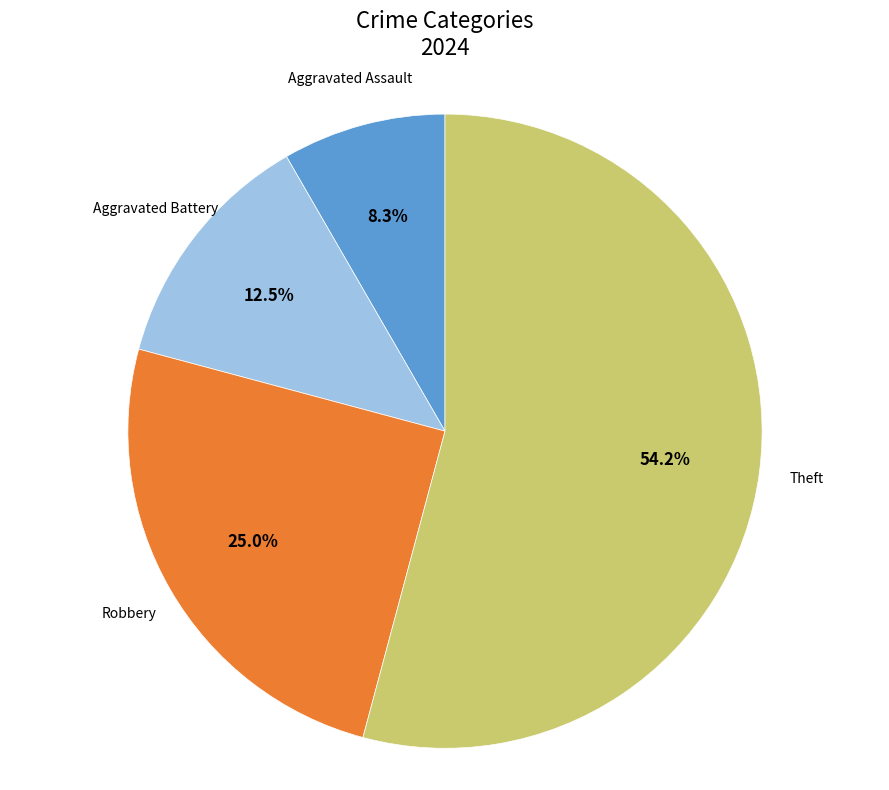

Does any single category account for the majority?

Yes